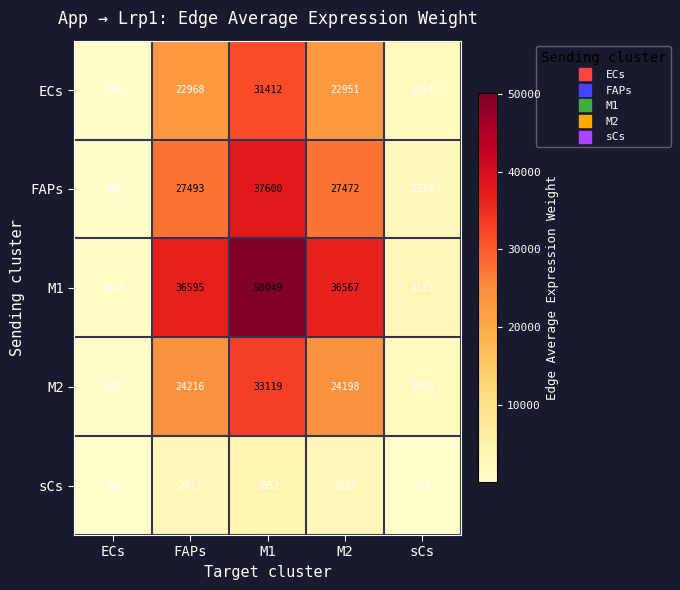

Between ECs and M2, which series saw the biggest shift?

M1